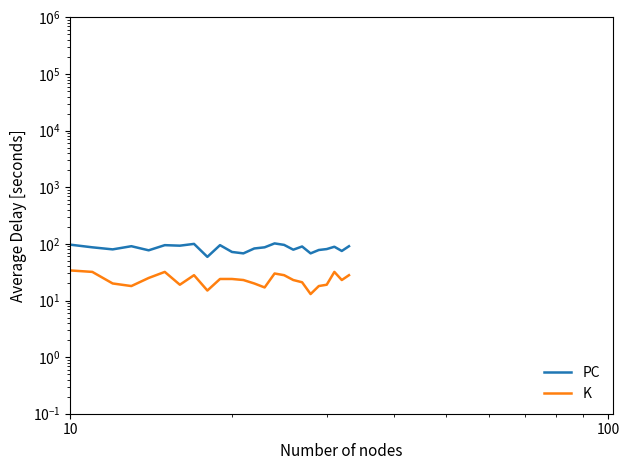

How many values in the K series are below 23?

14